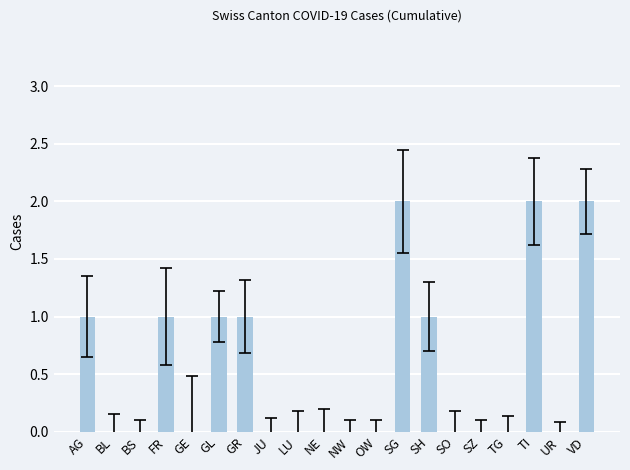

Is it true that the value at UR is -1?

False